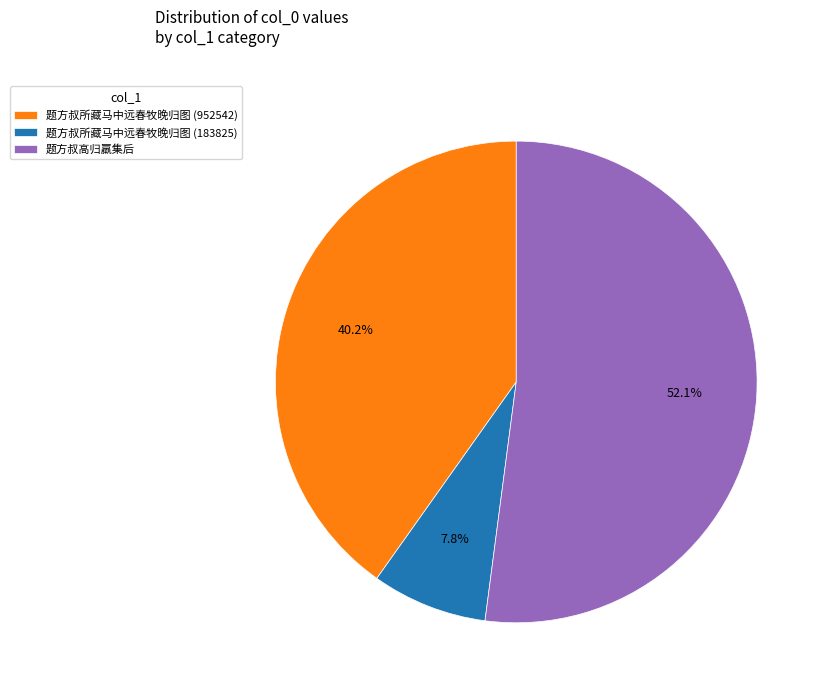

Between 题方叔所藏马中远春牧晚归图 (952542) and 题方叔高归羸集后, which is larger?

题方叔高归羸集后